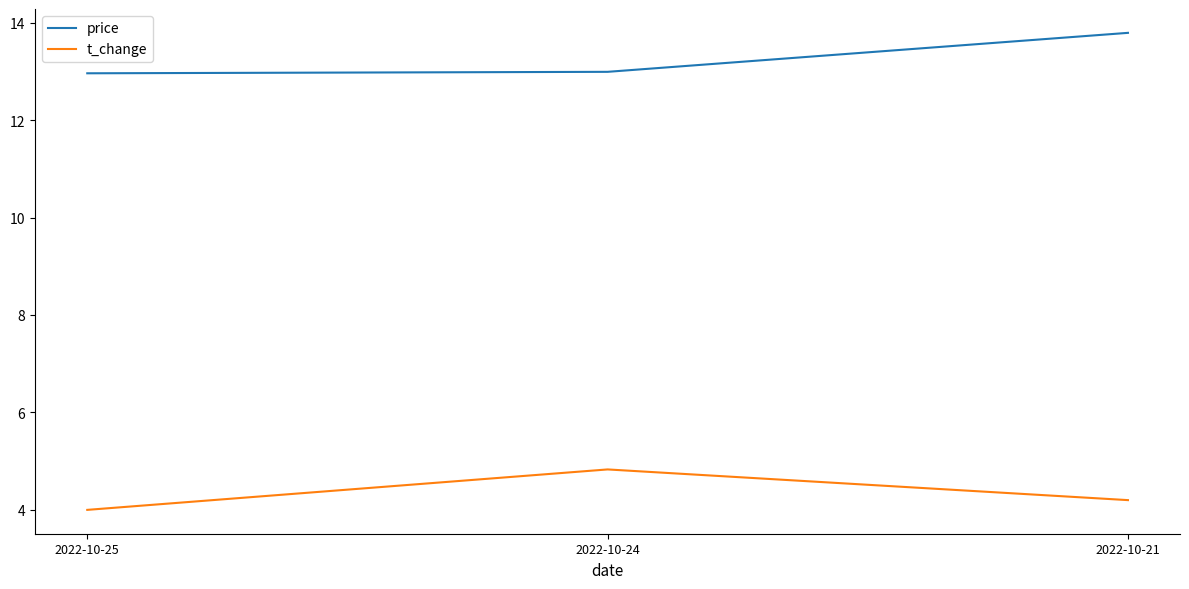

Reading left to right, what are all the values shown in this chart?

price: 13.0	13.0	13.8
t_change: 4.0	4.8	4.2